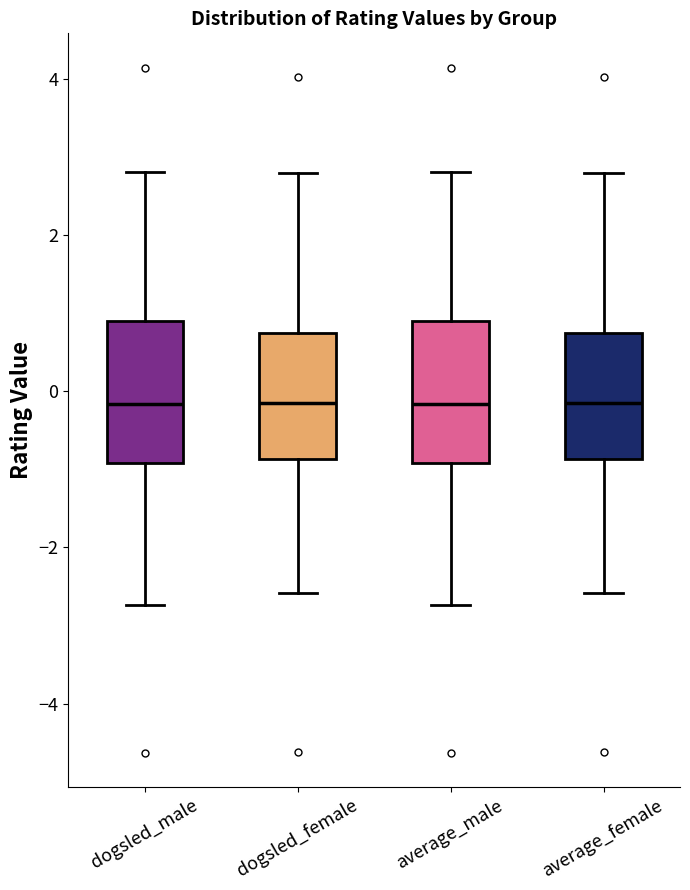

Reading left to right, transcribe this box plot: for each box, give where its median line is, the range the box spans, and where its two whiskers end, as read against the y-axis. The values are not printed on the chart, so give them approximately, as read against the axis.

dogsled_male: median -0.2, box -1.0 to 1.0, whiskers -2.8 to 2.8
dogsled_female: median -0.2, box -0.8 to 0.8, whiskers -2.6 to 2.8
average_male: median -0.2, box -1.0 to 1.0, whiskers -2.8 to 2.8
average_female: median -0.2, box -0.8 to 0.8, whiskers -2.6 to 2.8